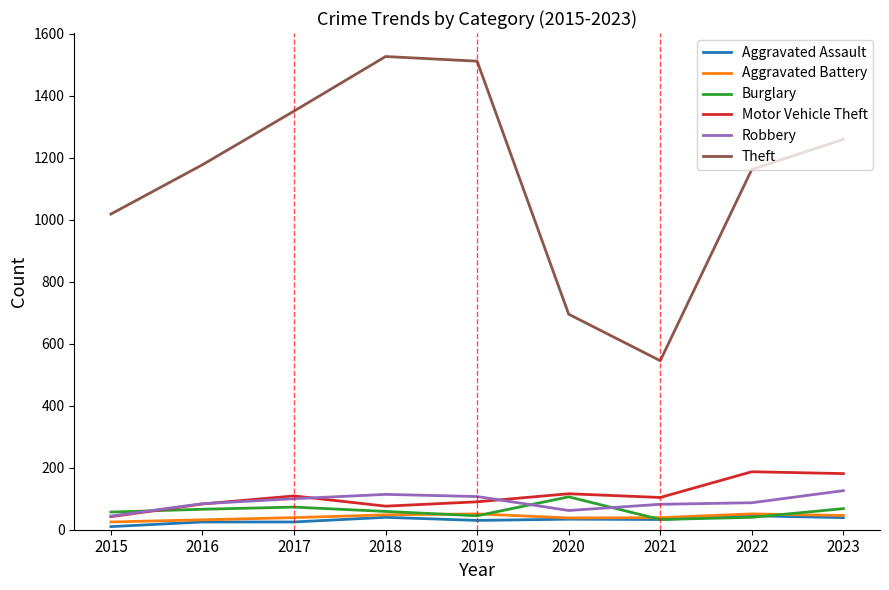

How many values in the Aggravated Assault series are below 33?

4